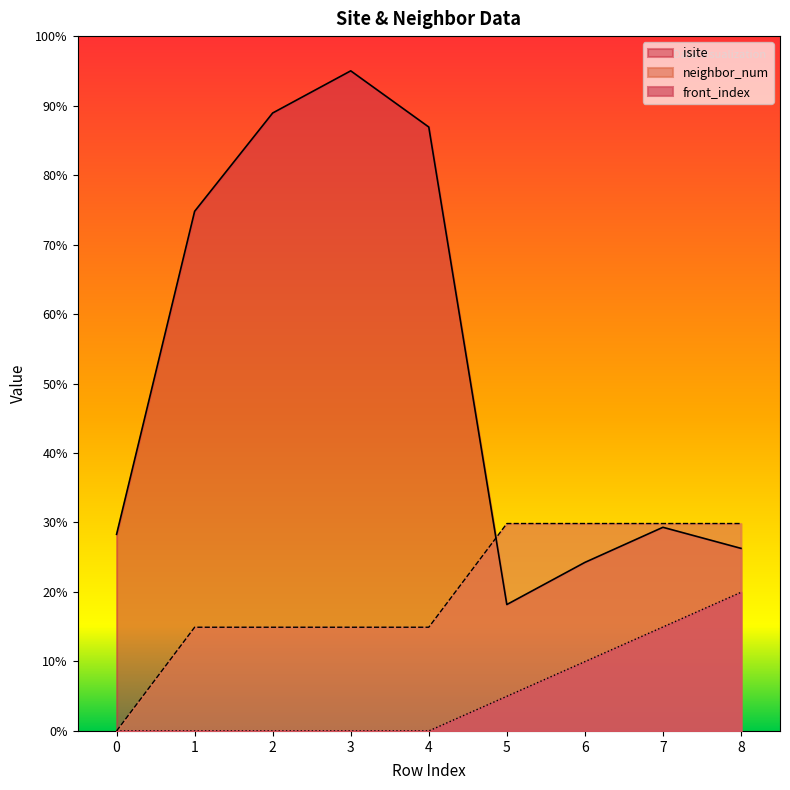

In isite, how many points are higher than both neighbors (excluding endpoints)?

2